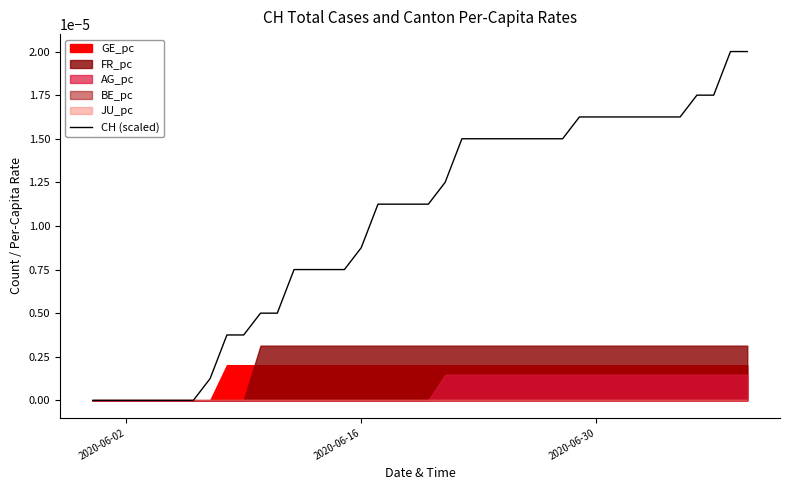

How many positive values are there?

33